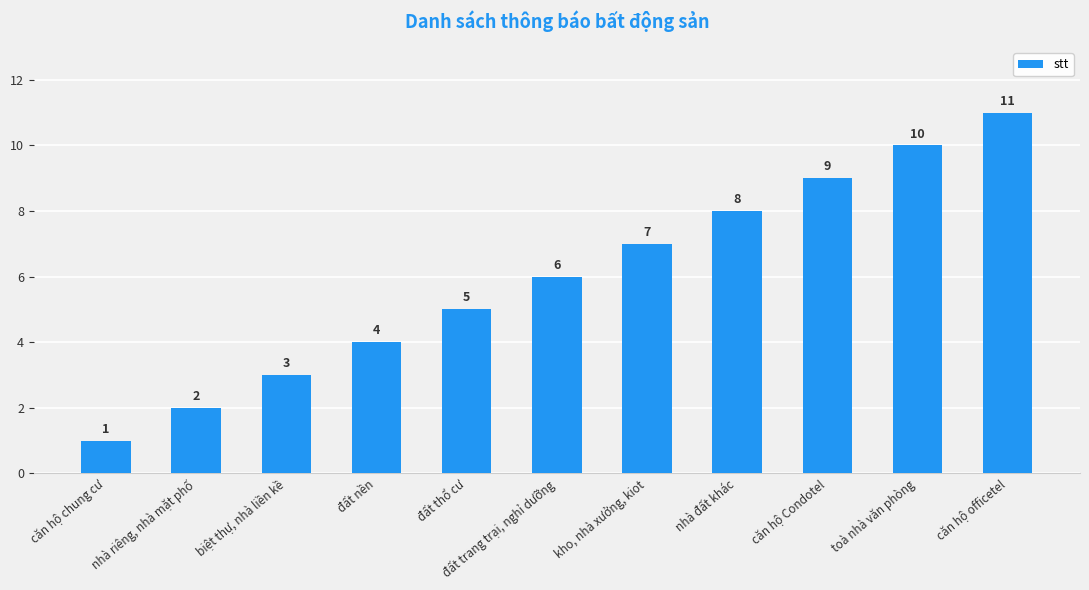

At which label is the value closest to 6?

đất trang trại, nghỉ dưỡng